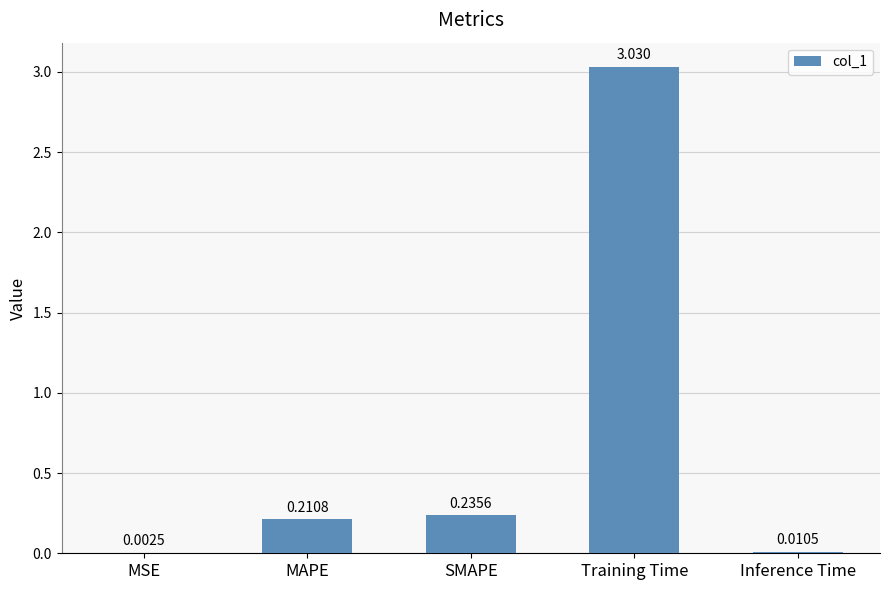

Which label corresponds to the largest value in the chart?

Training Time